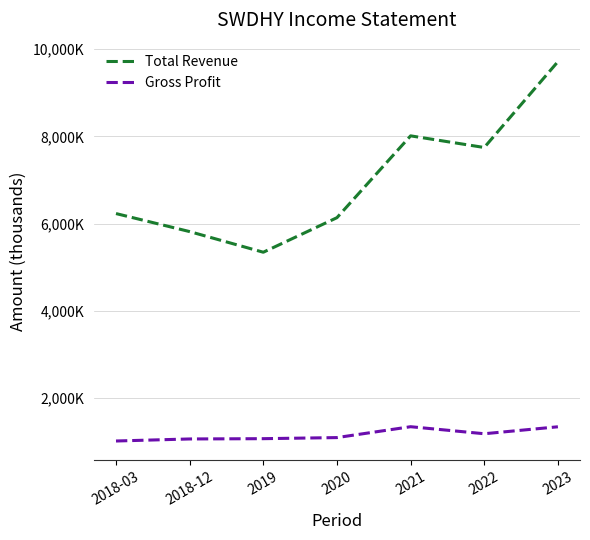

Which series has the largest total across all categories?

Total Revenue